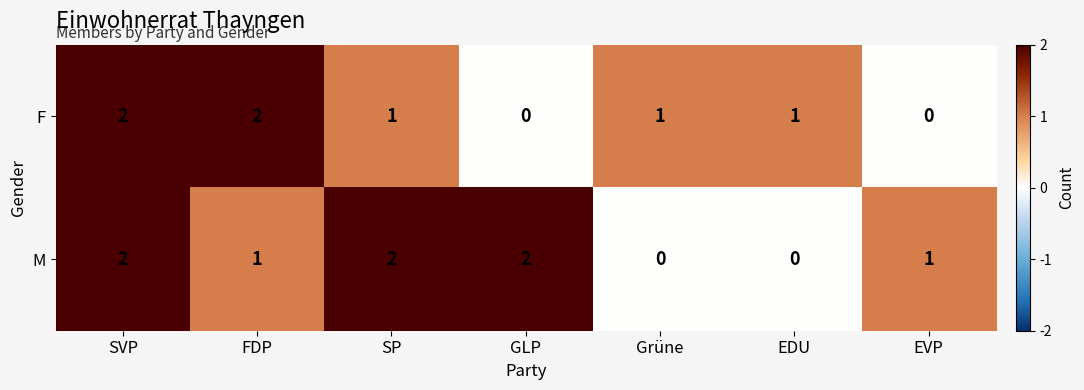

List the series in order of their overall mean, highest first.

M, F